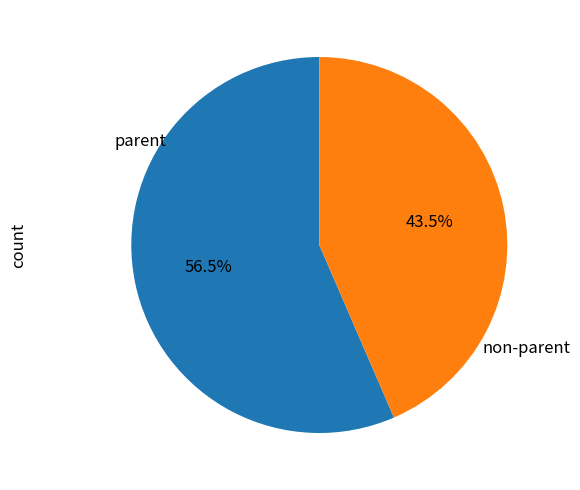

Which category has the smallest portion of the pie?

non-parent